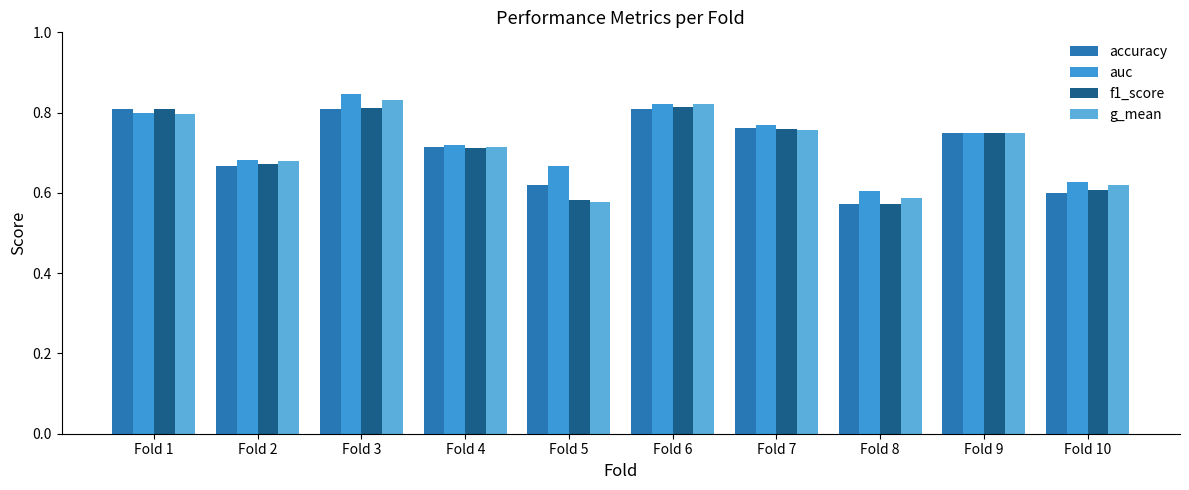

What is the difference between the second highest and second lowest values in the f1_score series?

0.2